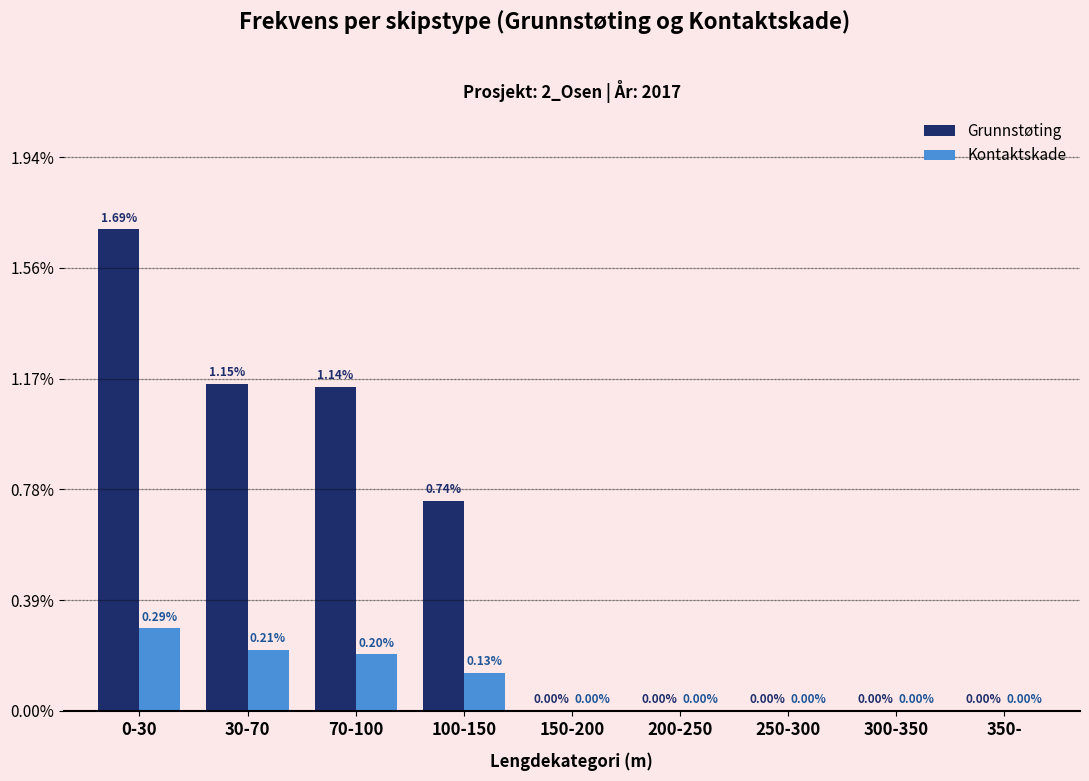

What is the label of the 5th bar from the right?

150-200